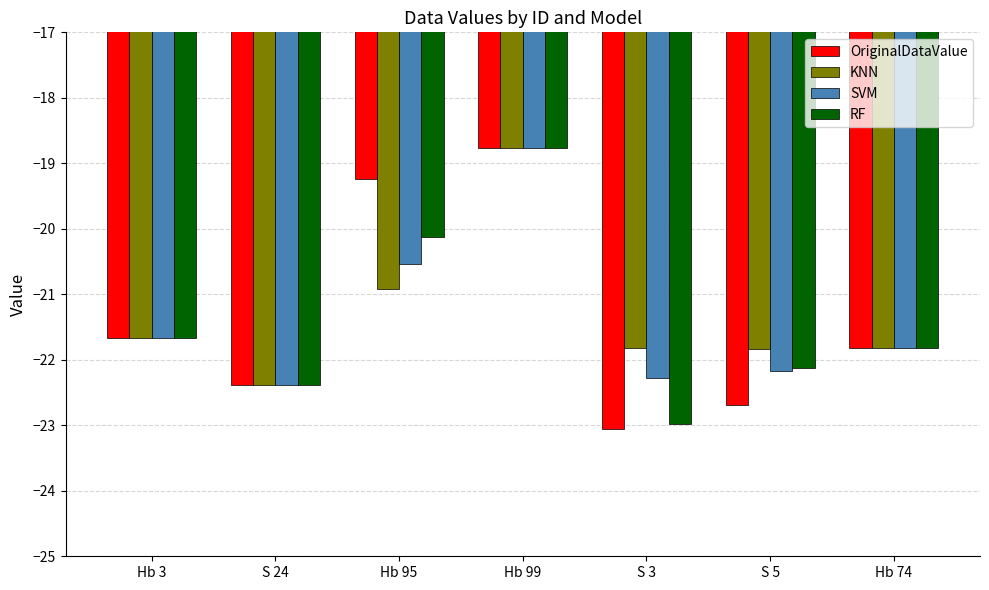

What is the average value of the RF series?

-21.4